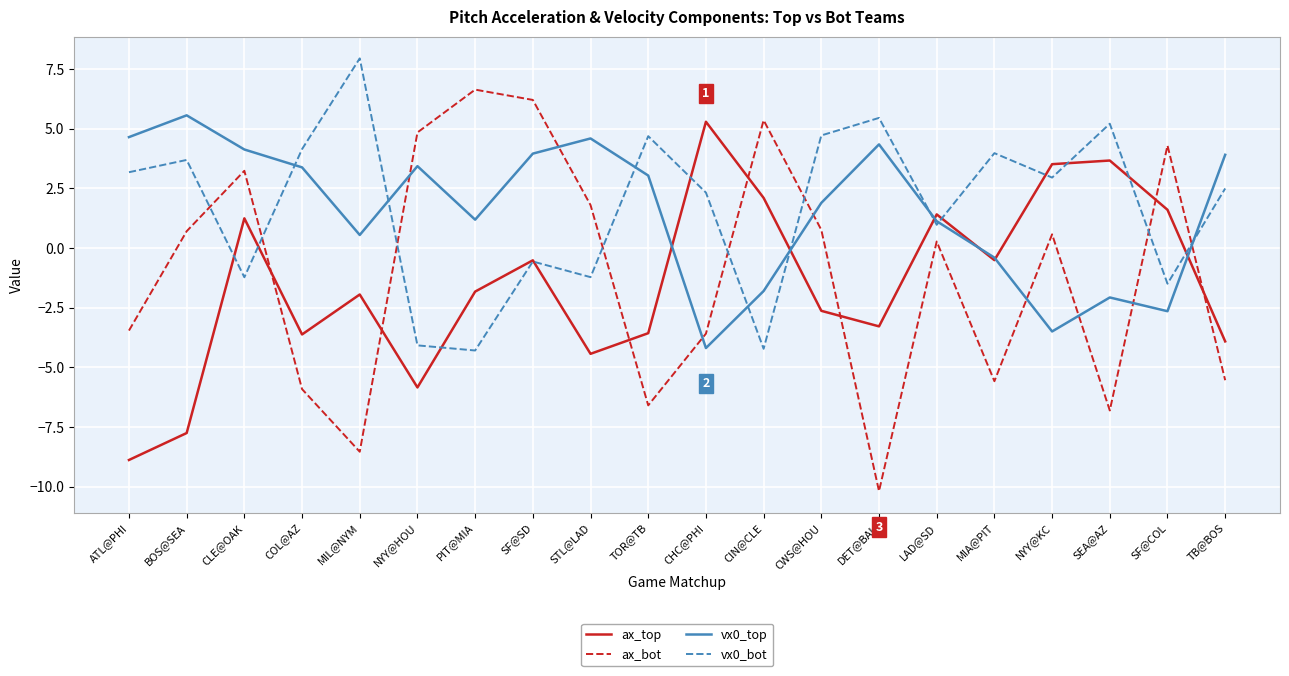

Does the chart have visible grid lines?

Yes